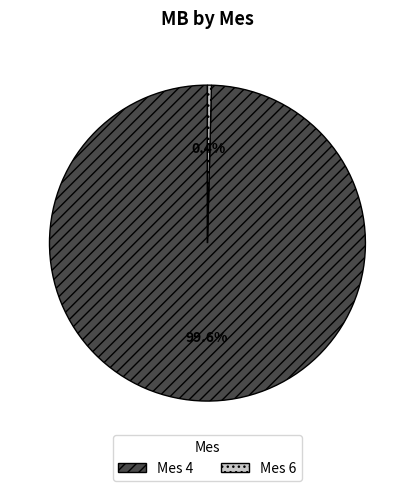

What percentage is NOT represented by Mes 6?

99.6%